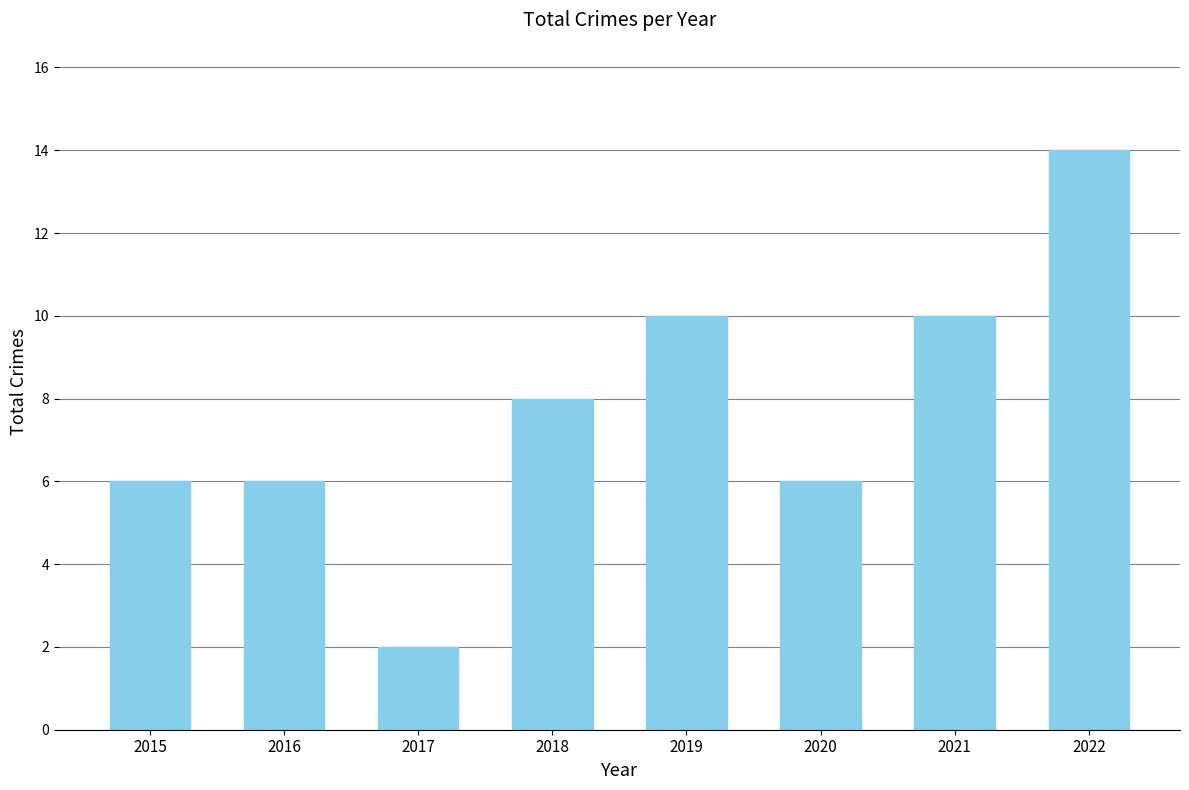

Count the number of categories in the chart.

8